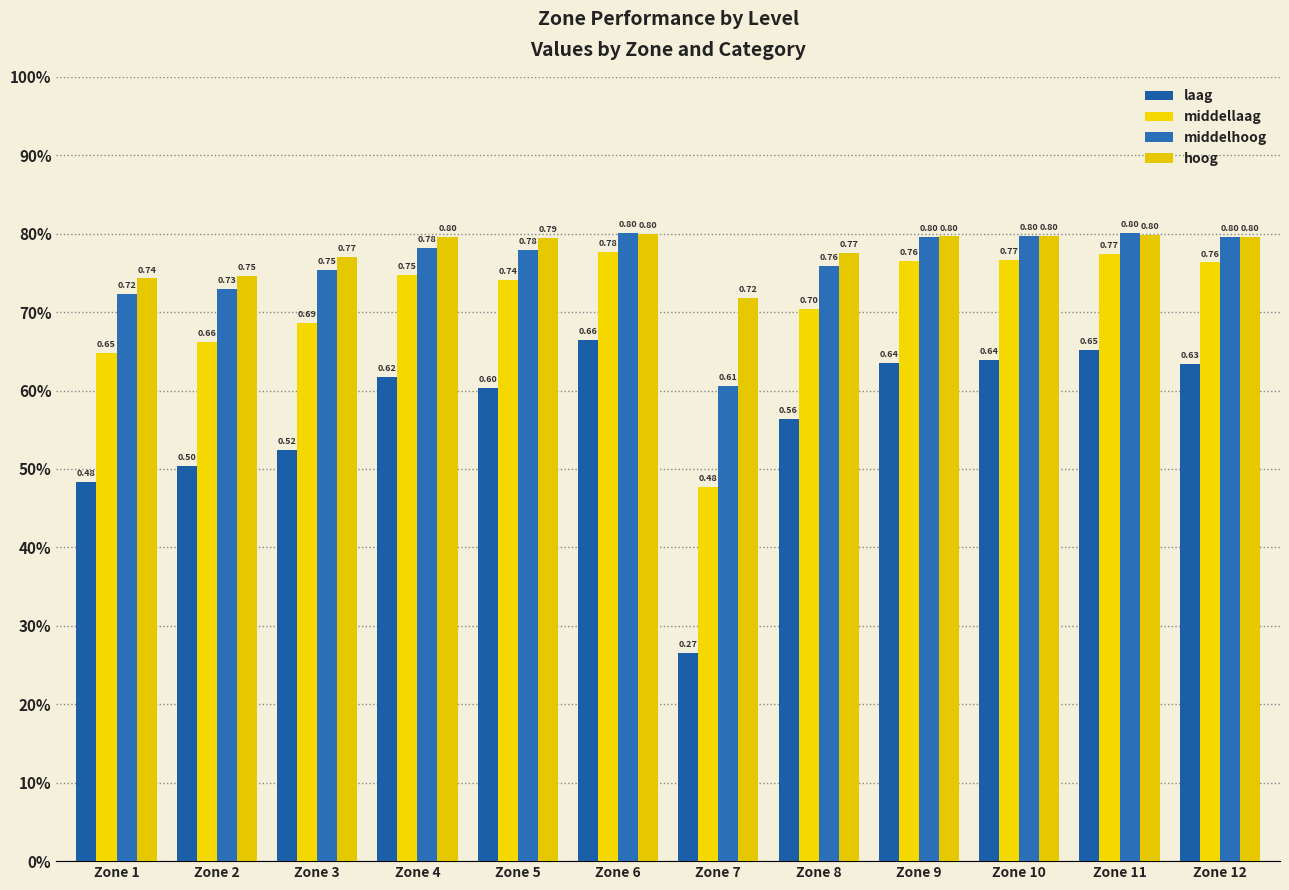

What is the lowest value of the middelhoog series?

0.6